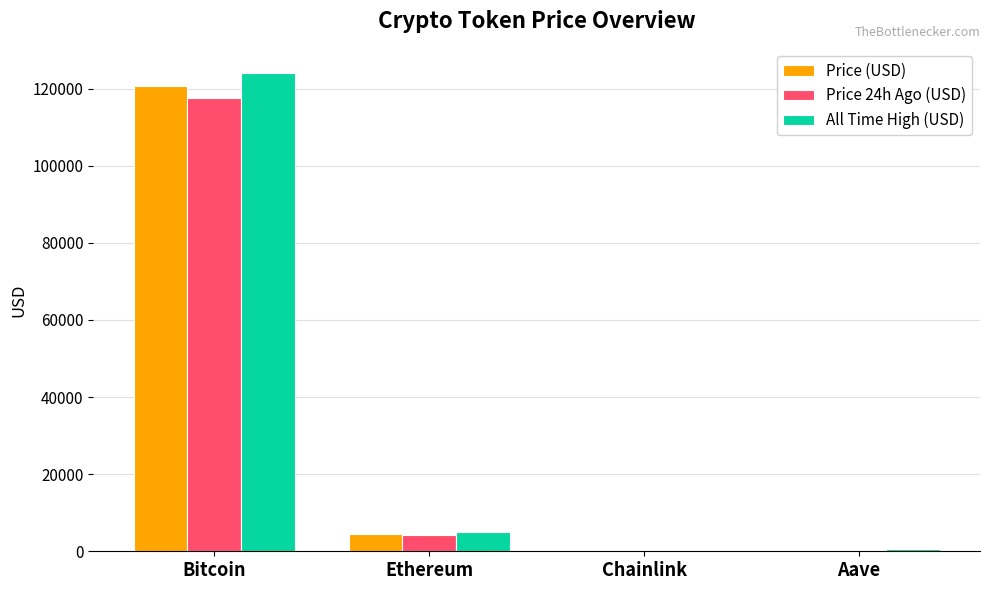

What are all the series names shown in the legend?

Price (USD), Price 24h Ago (USD), All Time High (USD)